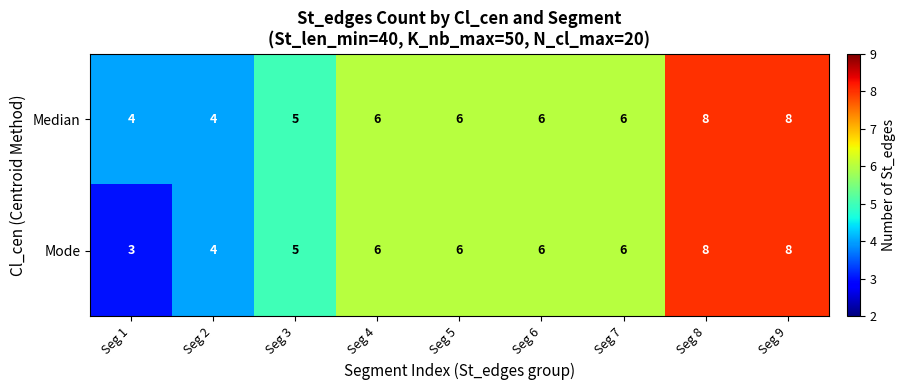

What is the total value across all series at Seg 5?

12